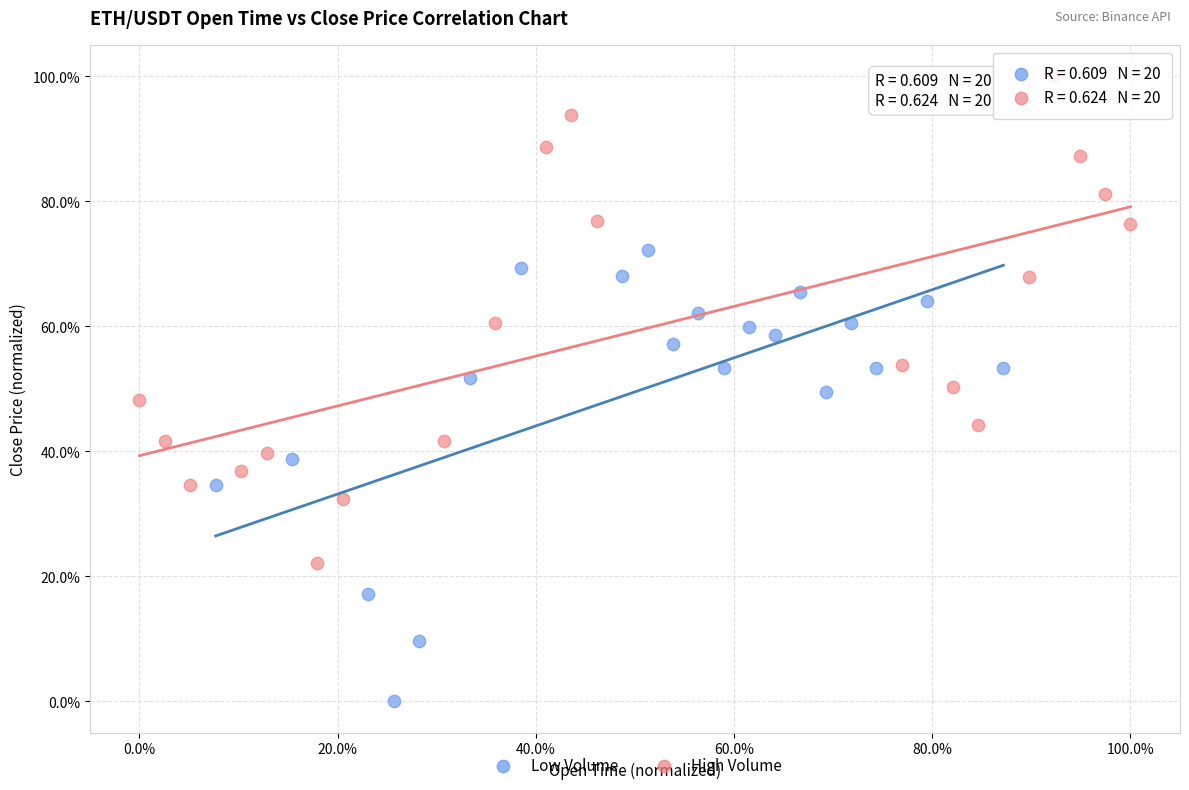

Which series contains the lowest Y value?

Low Volume